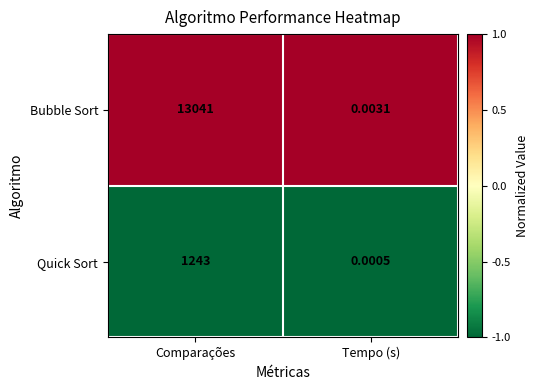

Which series has the widest spread of values?

Bubble Sort